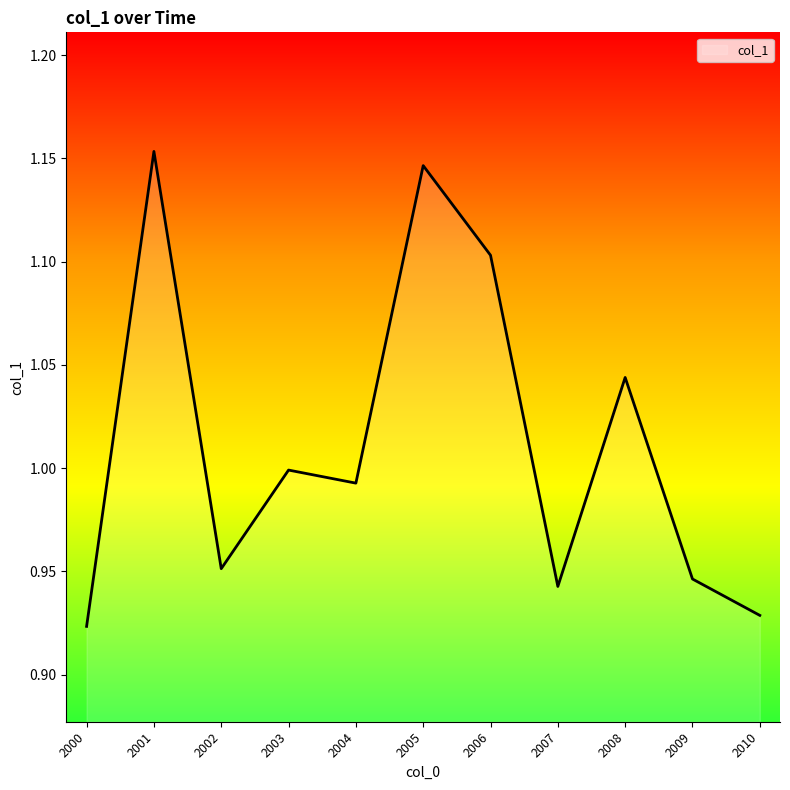

Is it true that the value at 2003 is 1.0?

True